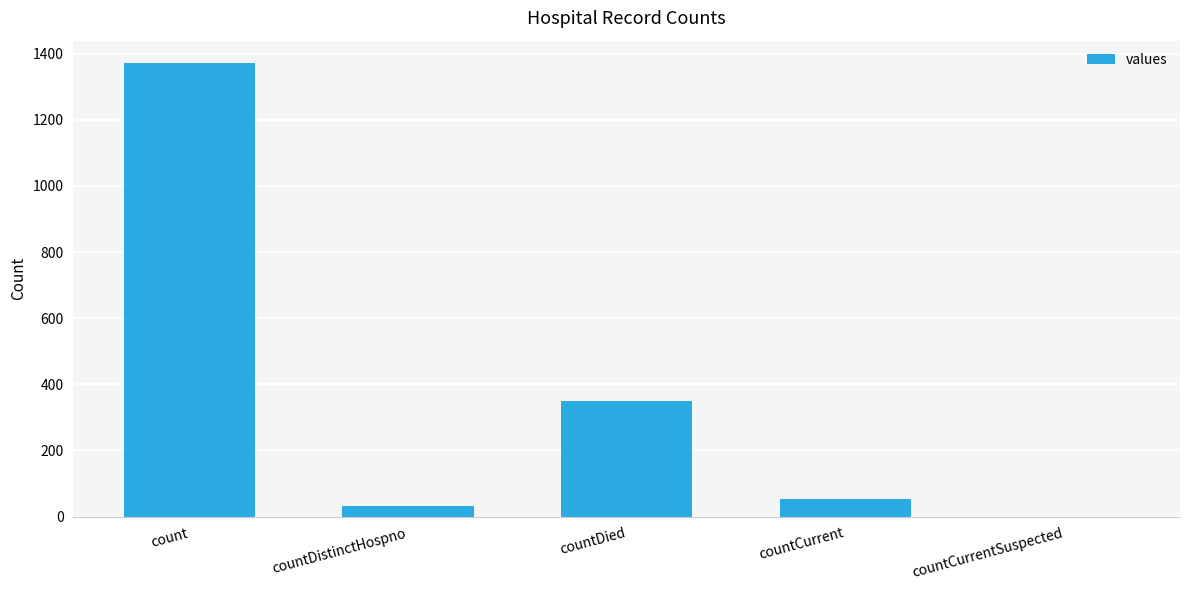

What is the sum of all values?

1805